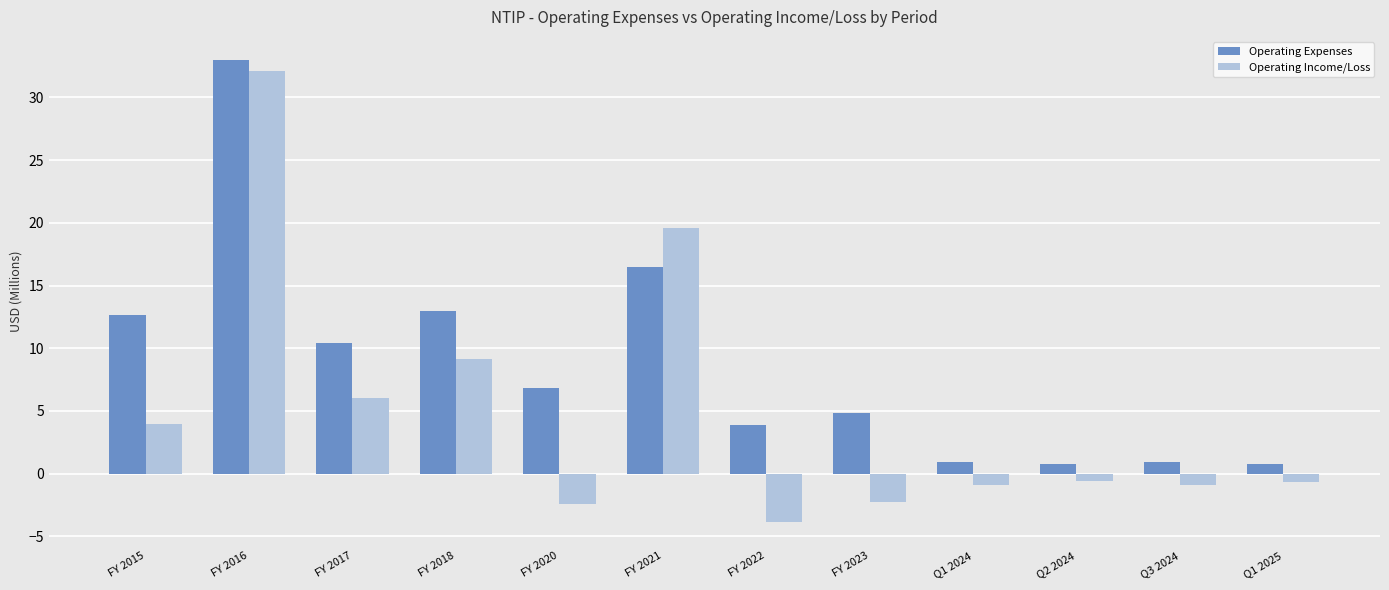

Which series has the widest spread of values?

Operating Income/Loss